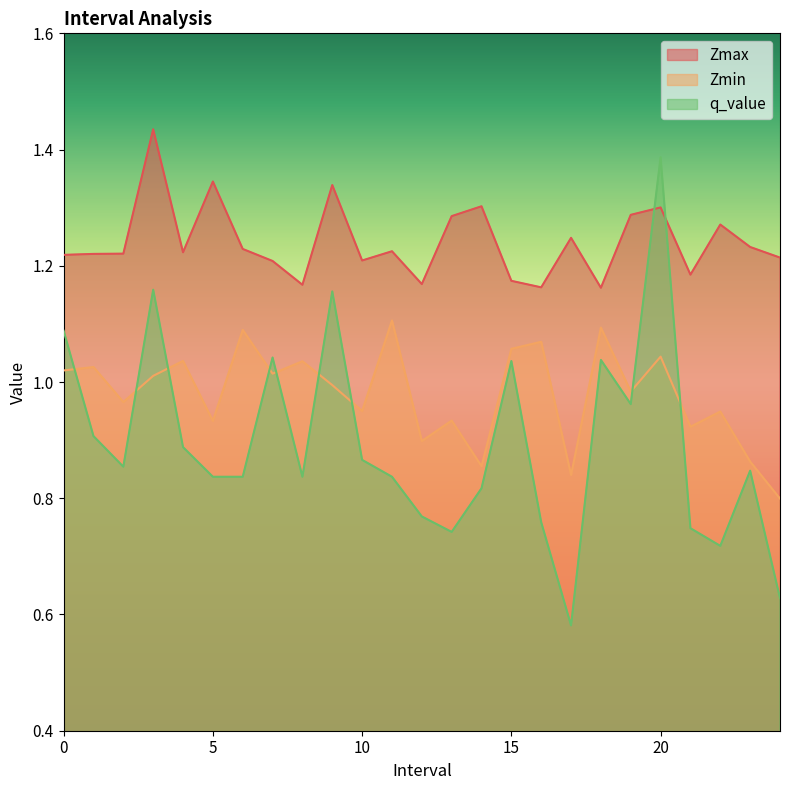

What is the approximate value of q_value at 4?

0.9